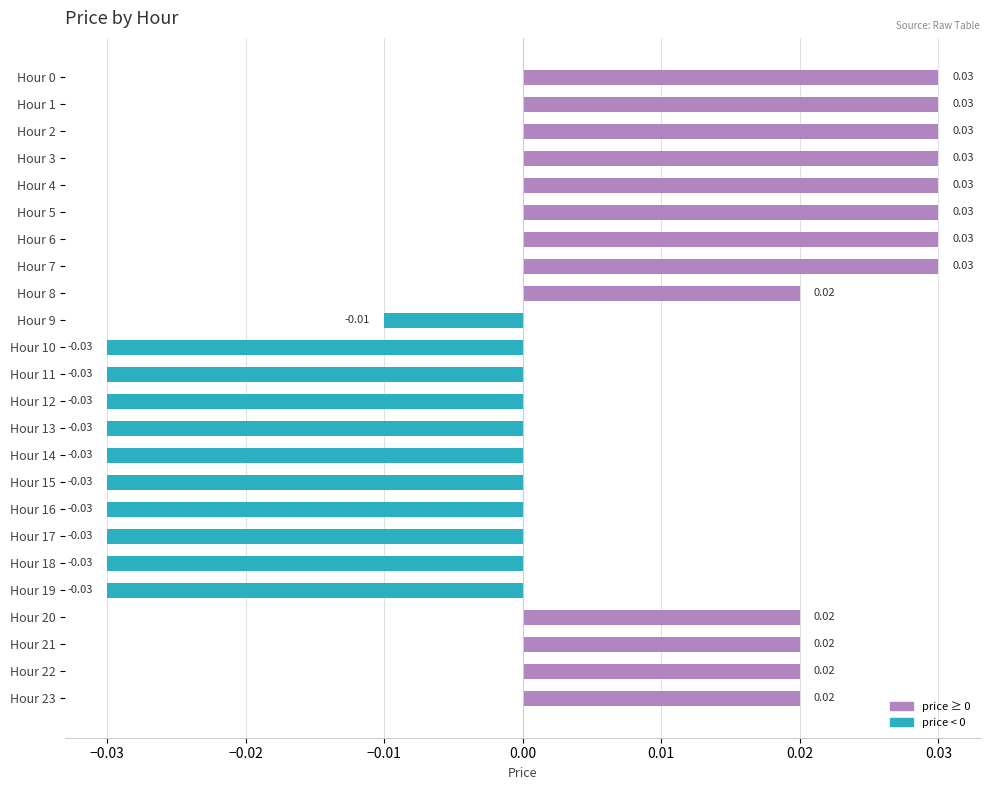

Between Hour 8 and Hour 17, which is larger?

Hour 8